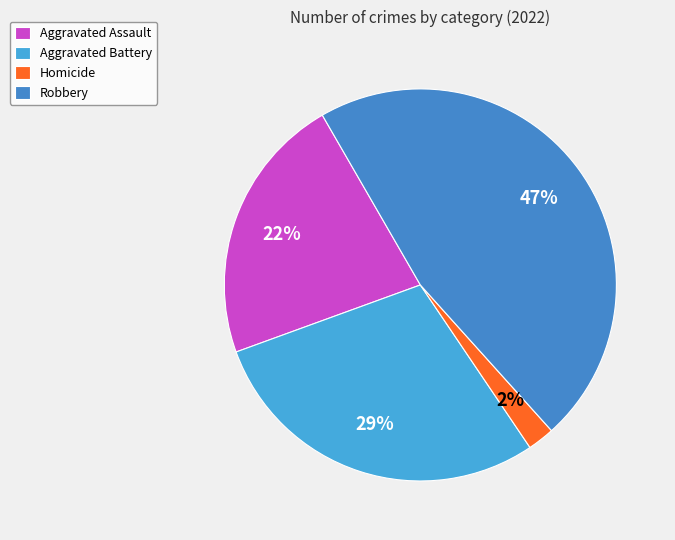

Rank the categories by value from highest to lowest.

Robbery, Aggravated Battery, Aggravated Assault, Homicide